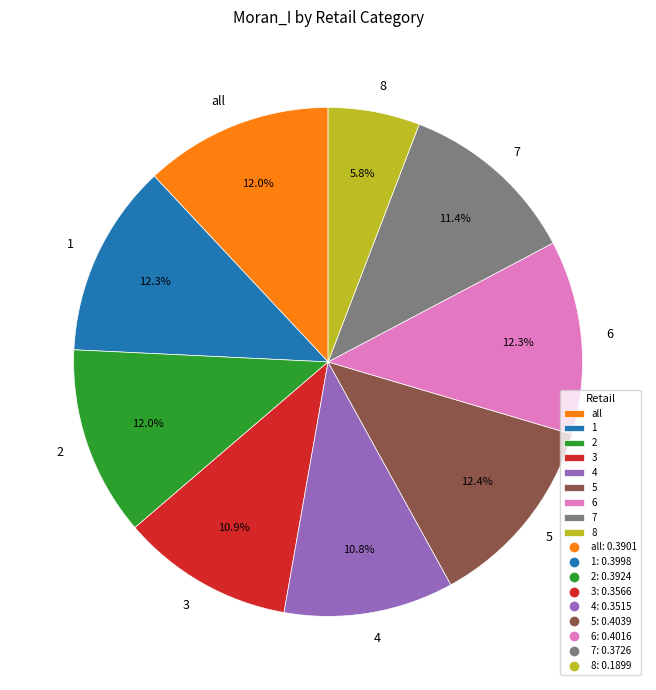

How many slices are in this pie chart?

9